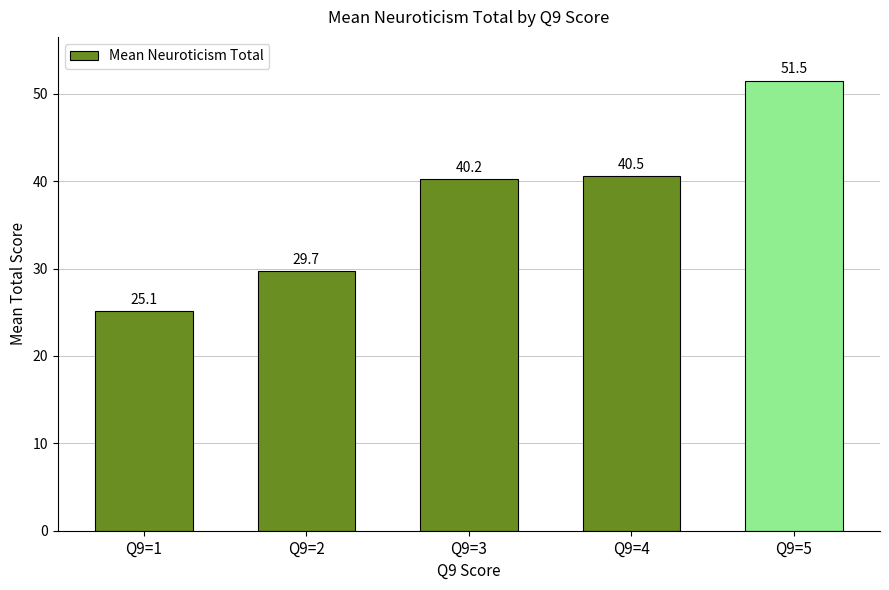

What is the difference between the maximum and second lowest values?

21.8